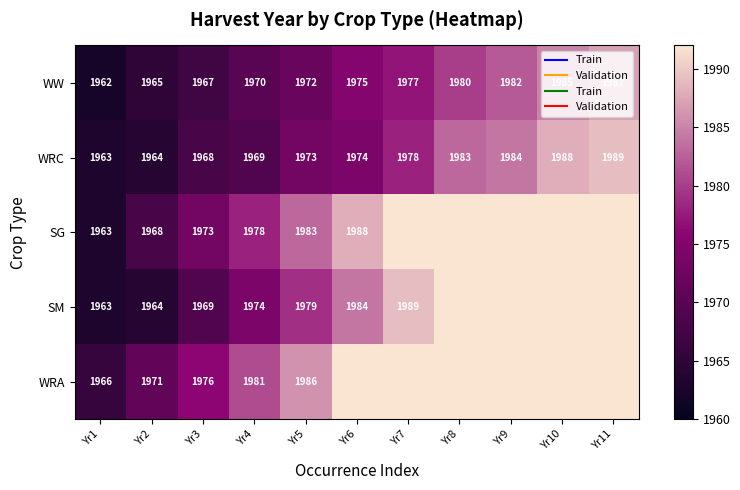

The WRC series shows 1988 at Yr10. True or false?

True